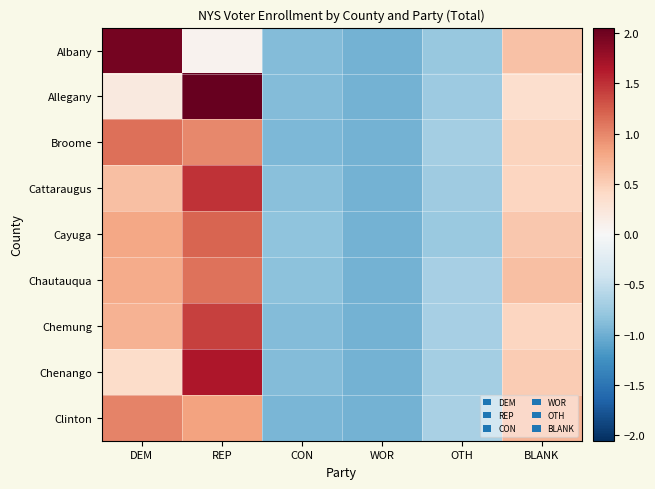

How many data points does each series have?

6